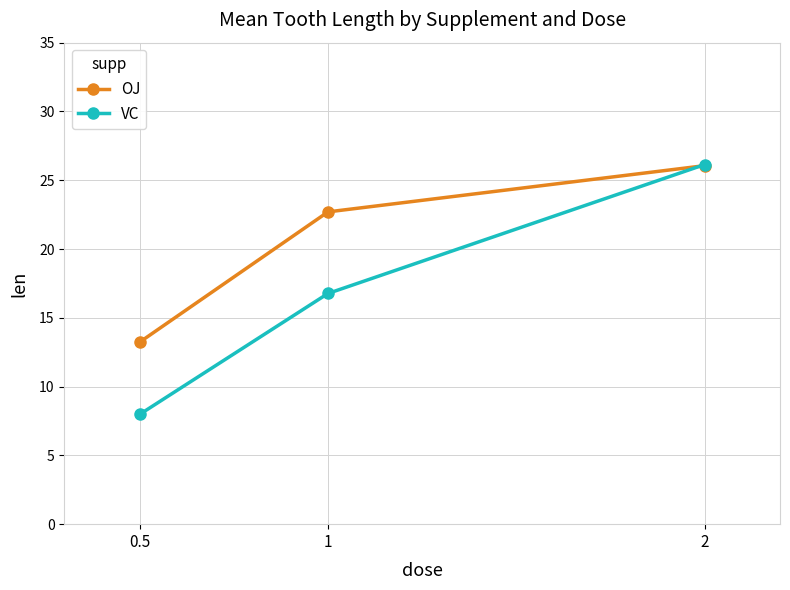

List the labels in order of OJ value, largest first.

2, 1, 0.5